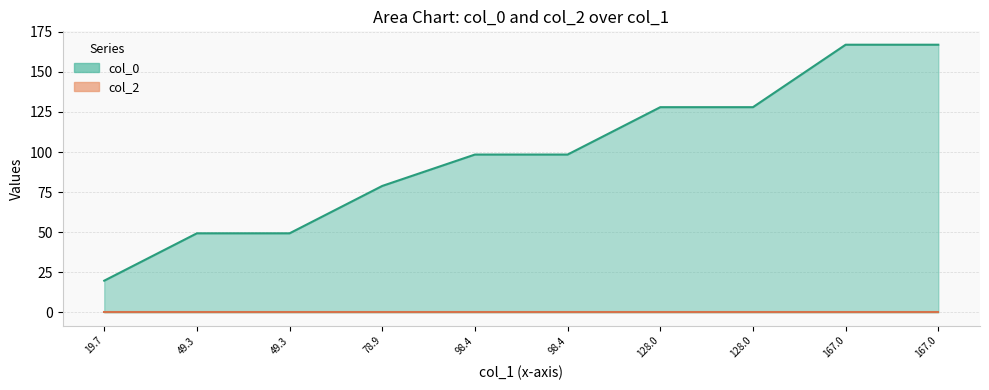

Reading left to right, what are all the values shown in this chart?

19.7	49.3	49.3	78.9	98.4	98.4	128.0	128.0	167.0	167.0